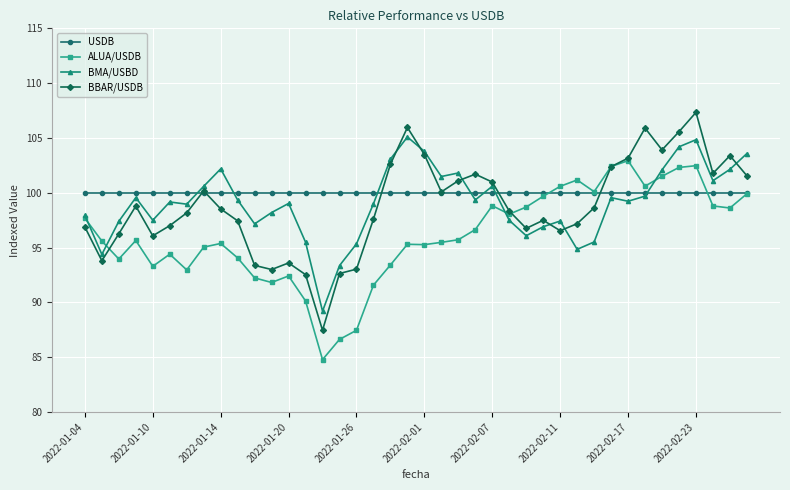

How many categories are shown in the chart?

40